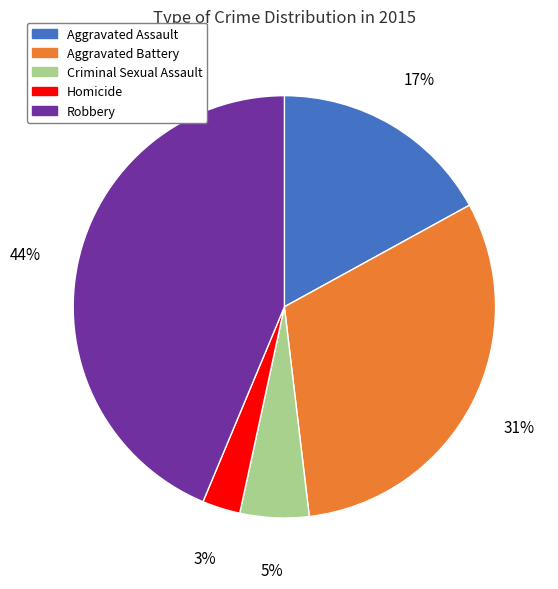

Is Robbery the majority of the pie?

No